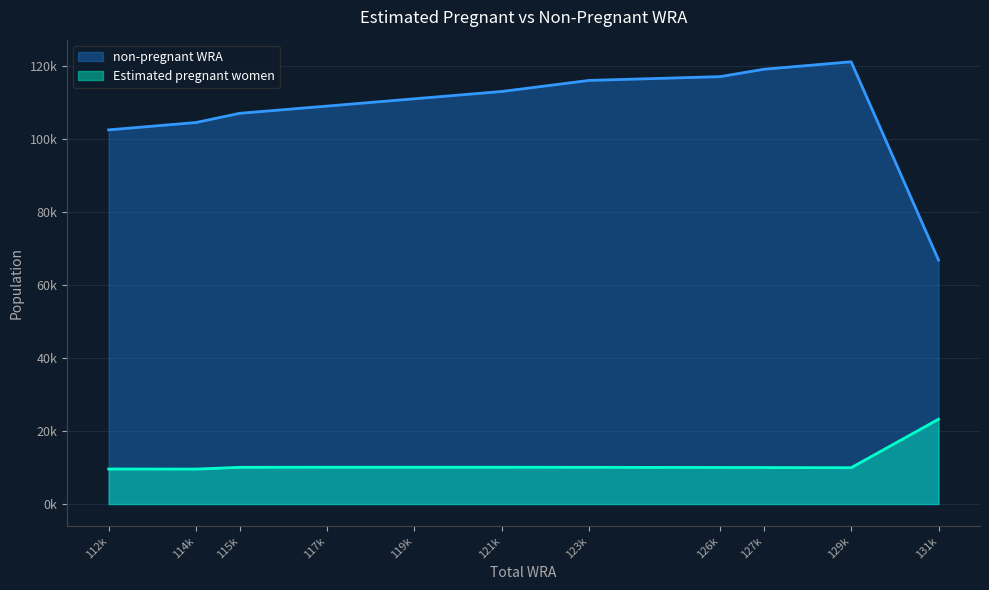

Reading left to right, list all the values displayed in this chart.

Estimated pregnant women: 9584.7	9567.3	10048.9	10076.6	10075.1	10075.2	10046.3	10011.5	9992.4	9945.7	23216.0
non-pregnant WRA: 102415.3	104432.7	106951.1	108923.4	110924.9	112924.8	115953.7	116988.5	119007.6	121054.3	66784.0